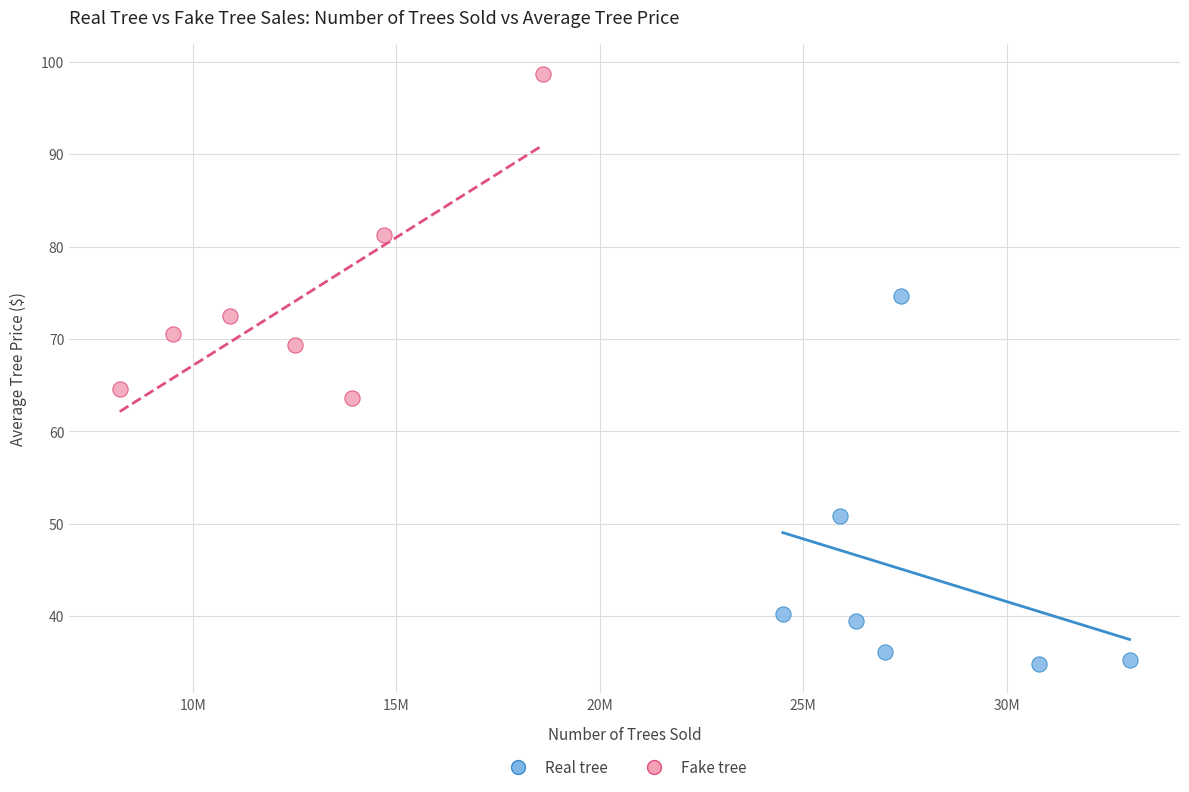

Which series has the largest Y range (max minus min)?

Real tree